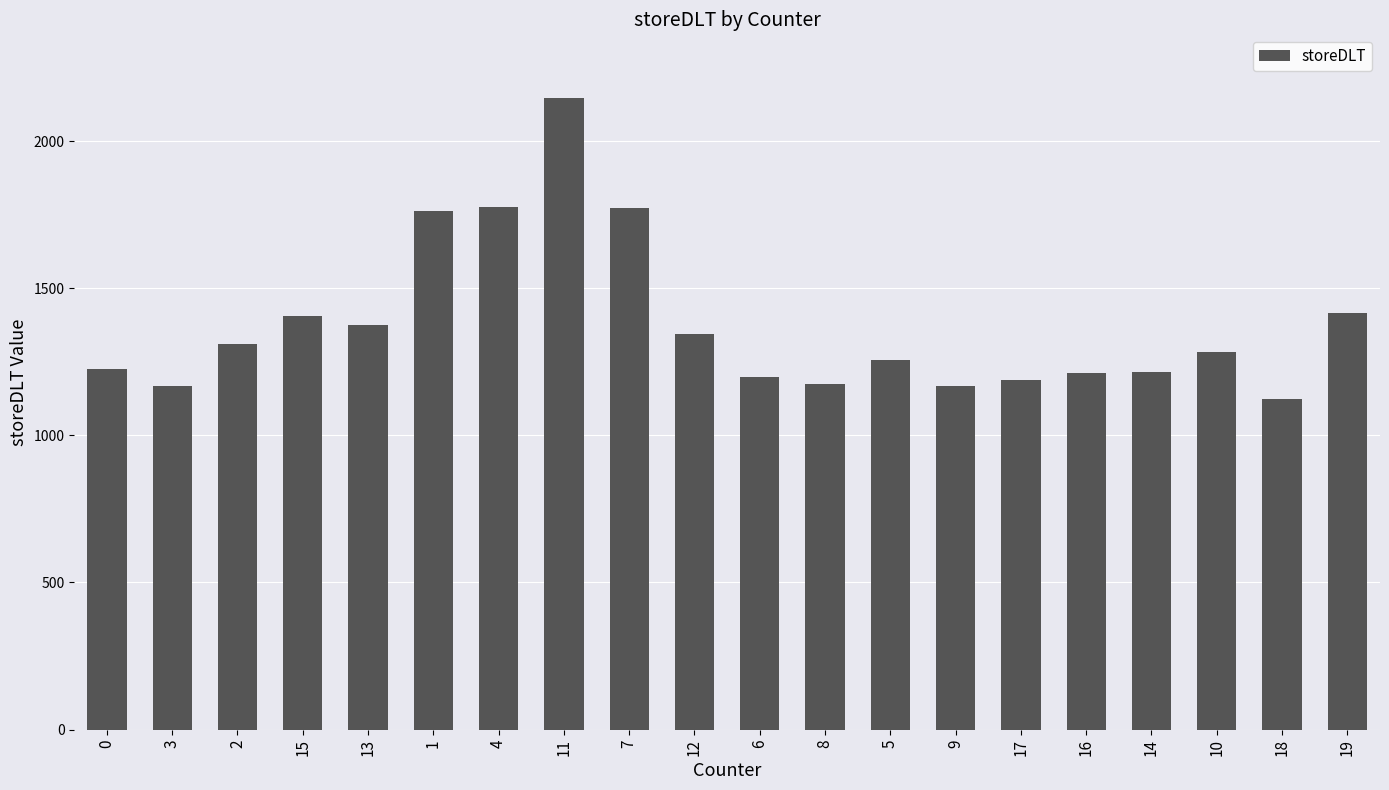

What is the greatest value displayed?

2148